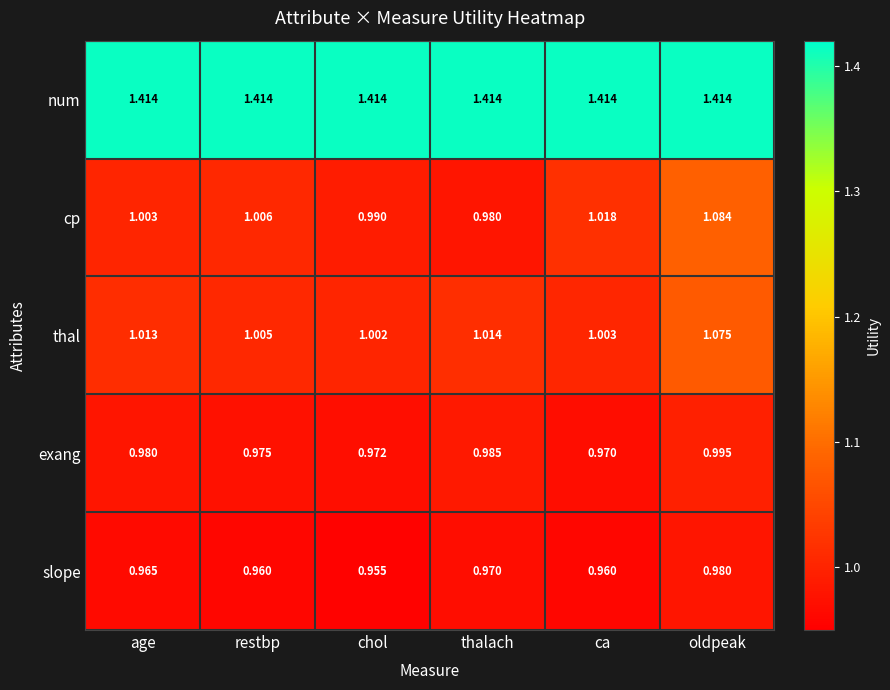

Which series has the largest total across all categories?

num